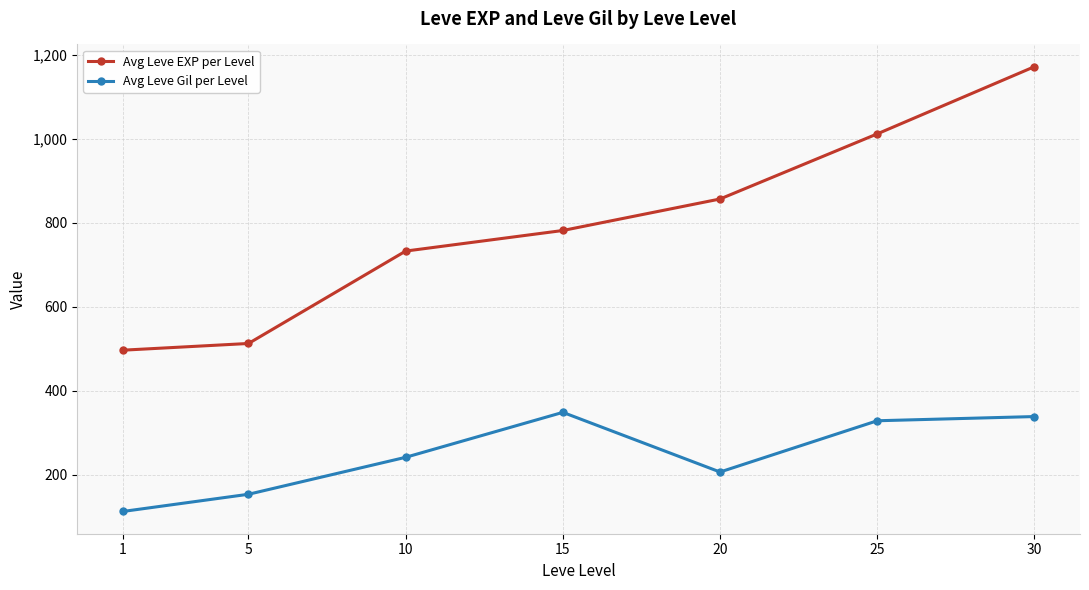

True or false: Avg Leve EXP per Level and Avg Leve Gil per Level cross at least once.

False